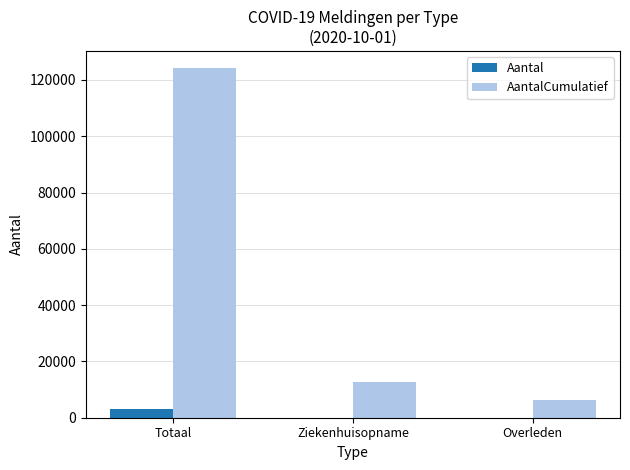

At which category is the sum across all series the highest?

Totaal